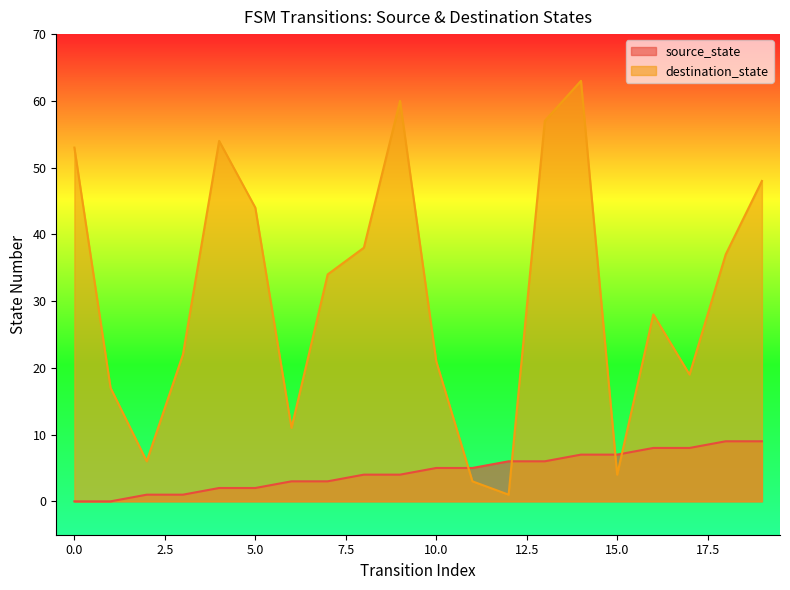

How many lines are shown in the chart?

2